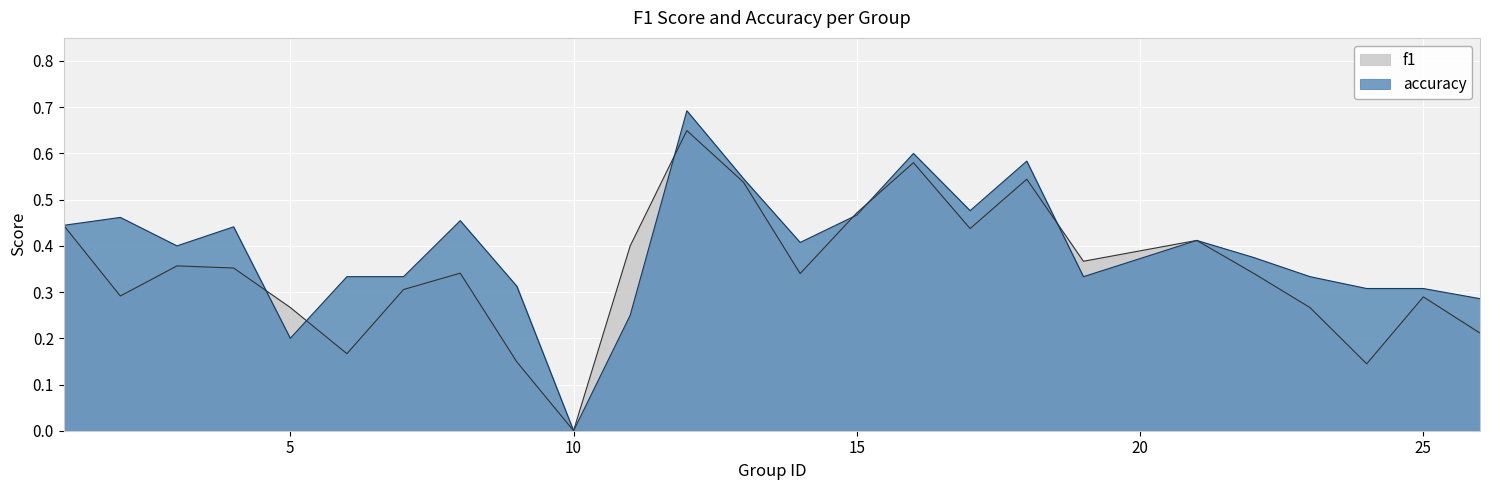

What is the total value across all series at 15?

0.9